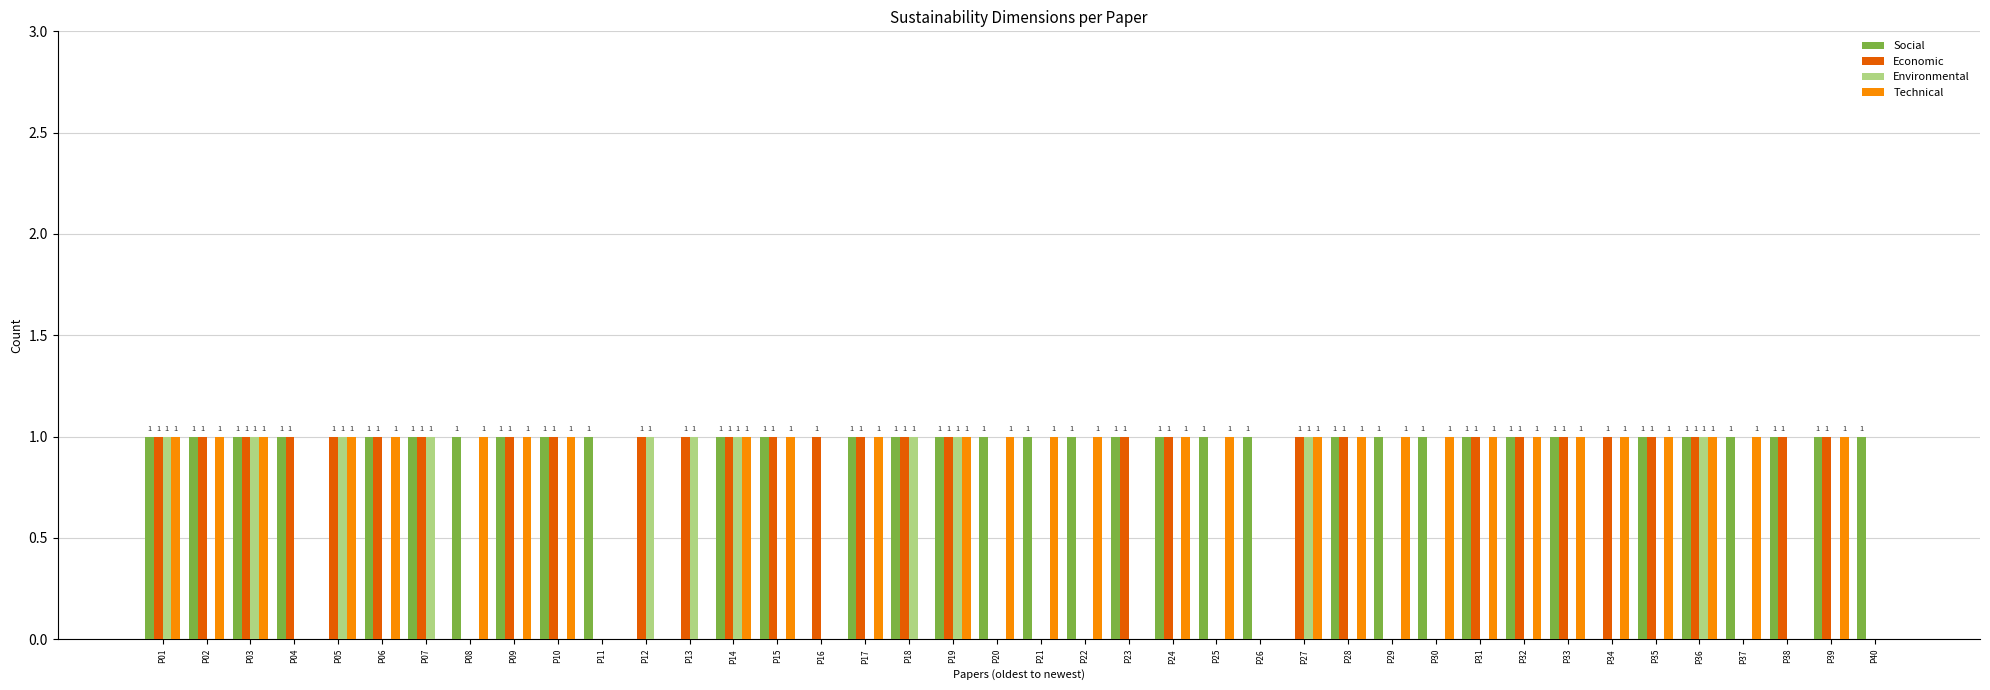

What is the sum of all Environmental values?

11